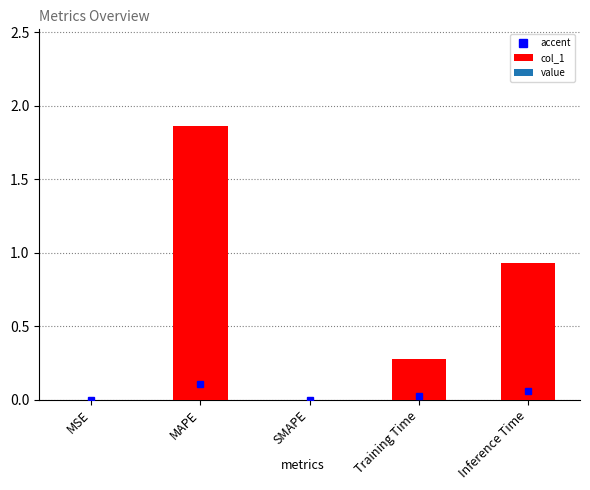

Is it true that the value at Inference Time is 0.6?

False